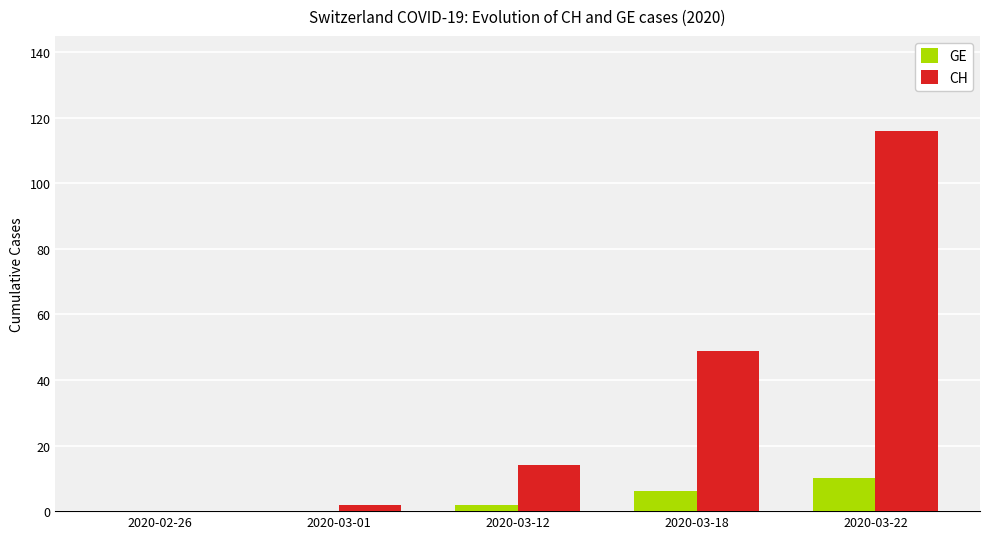

At which category does the chart reach its peak across all series?

2020-03-22